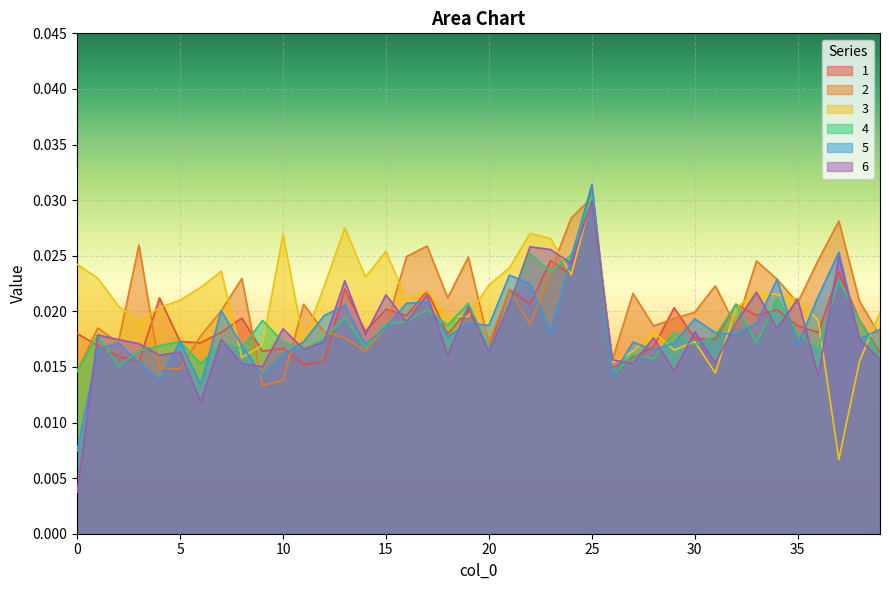

The value of 1 at 0 is 0.0. True or false?

False